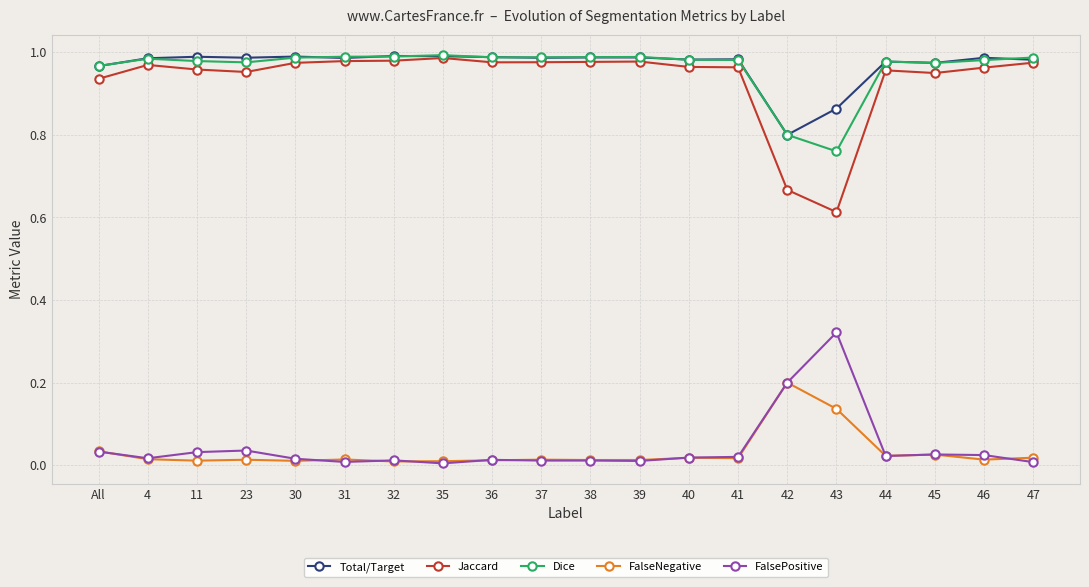

Which series has the widest spread of values?

Jaccard